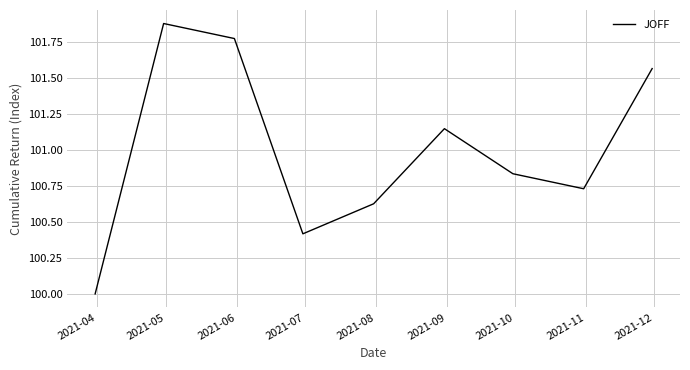

What is the minimum value shown in the chart?

100.0